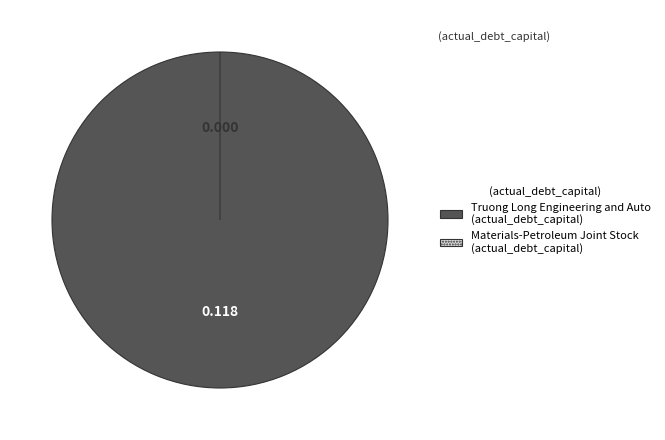

To the nearest percent, what portion does Truong Long Engineering and Auto Joint represent?

100%